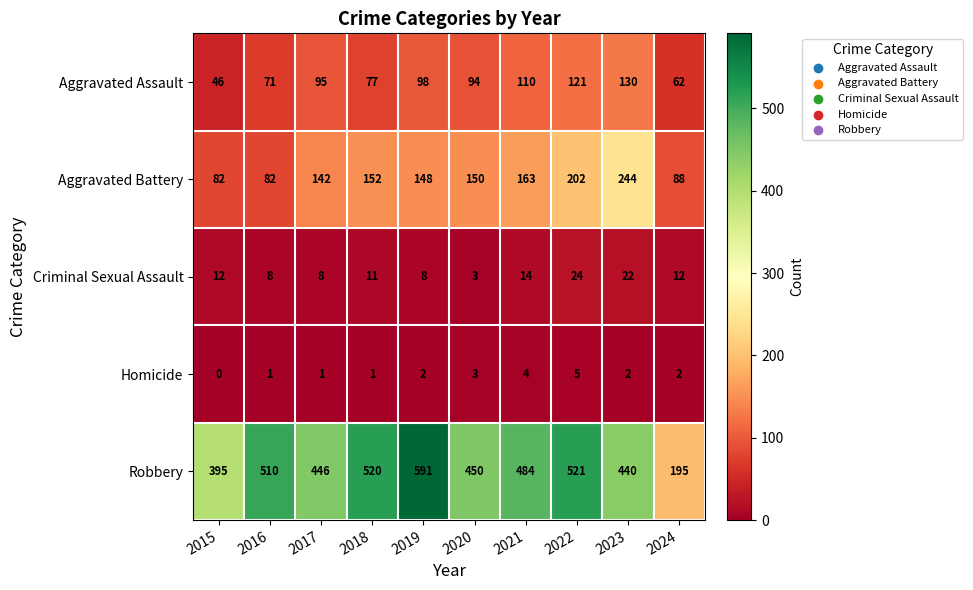

Is it true that Aggravated Battery equals 87 at 2018?

False